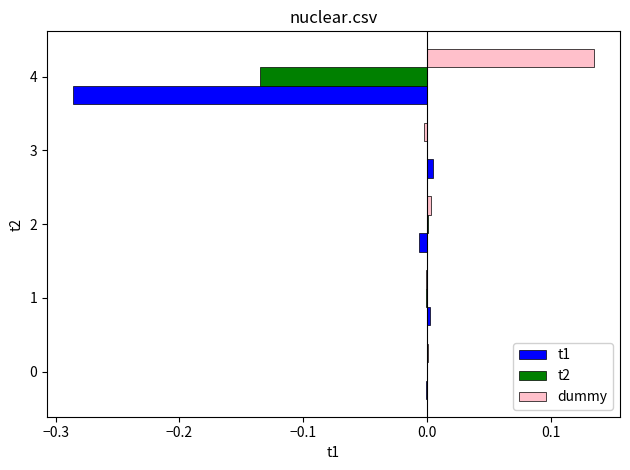

The value of dummy at 0 is 0.0. True or false?

True